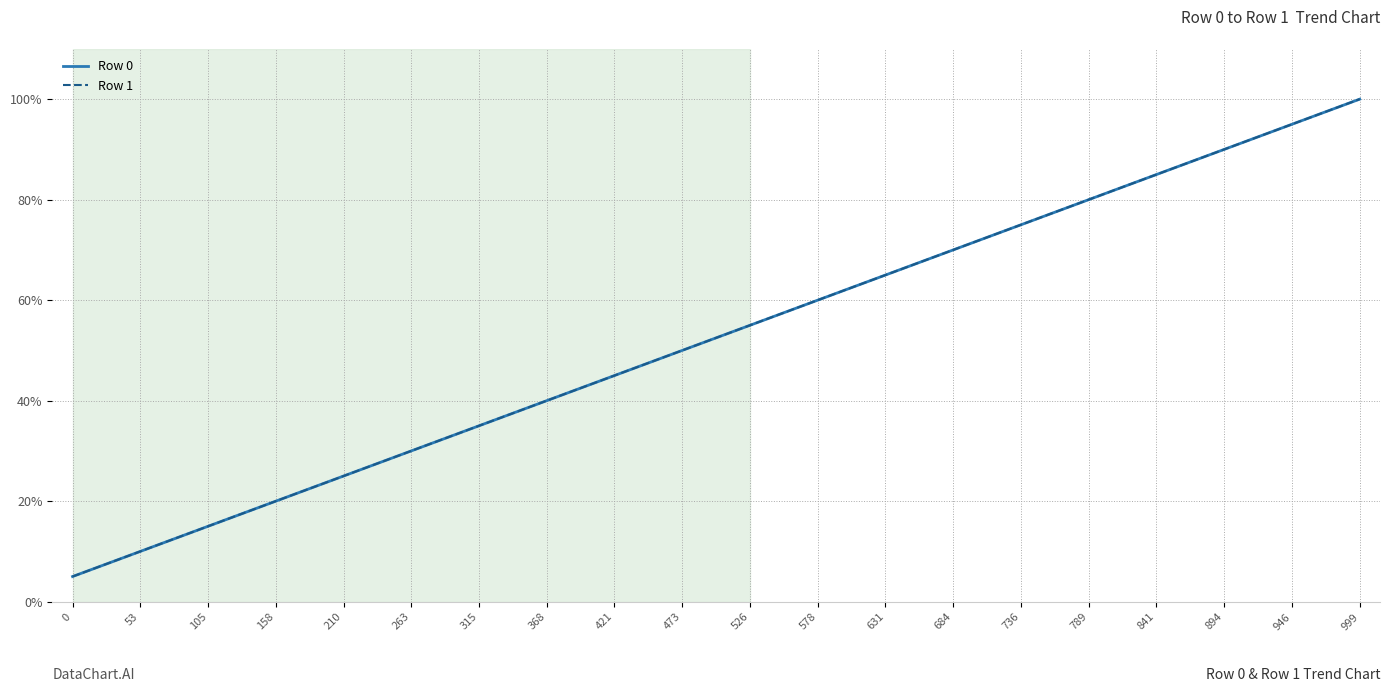

Reading right to left, extract all data points from this chart.

Row 0: 100.0	95.0	90.0	85.0	80.0	75.0	70.0	65.0	60.0	55.0	50.0	45.0	40.0	35.0	30.0	25.0	20.0	15.0	10.0	5.0
Row 1: 100.0	95.0	90.0	85.0	80.0	75.0	70.0	65.0	60.0	55.0	50.0	45.0	40.0	35.0	30.0	25.0	20.0	15.0	10.0	5.0